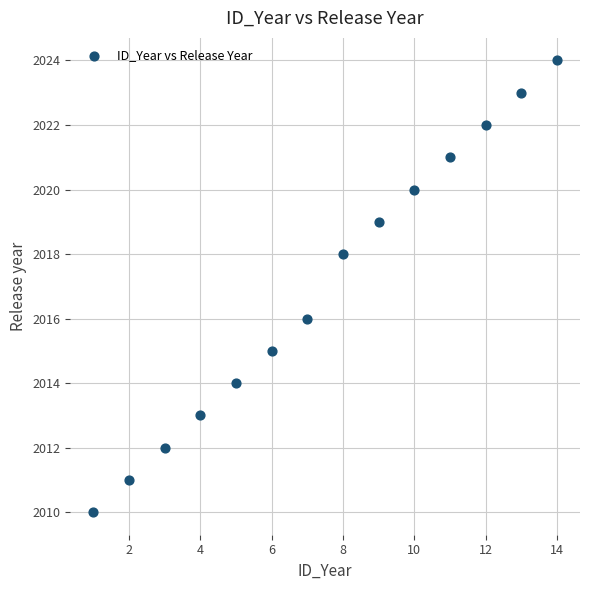

What is the range of X values (max minus min)?

13